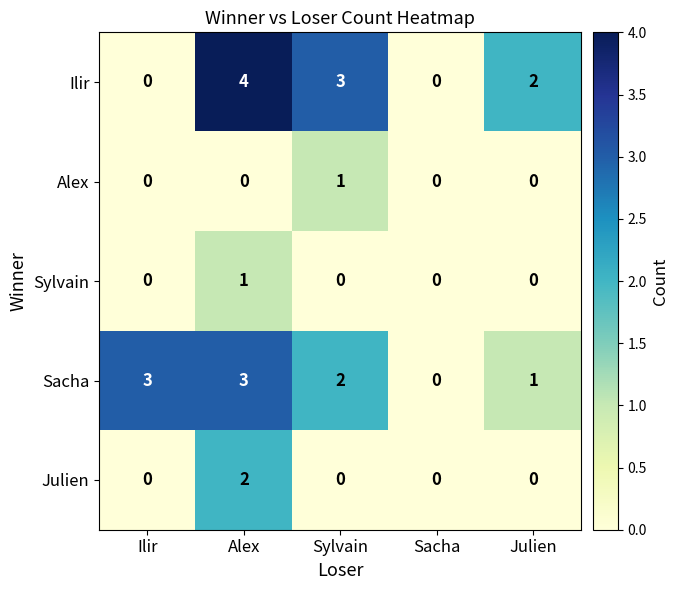

Reading right to left, transcribe all the data shown in this chart.

Ilir: 2	0	3	4	0
Alex: 0	0	1	0	0
Sylvain: 0	0	0	1	0
Sacha: 1	0	2	3	3
Julien: 0	0	0	2	0